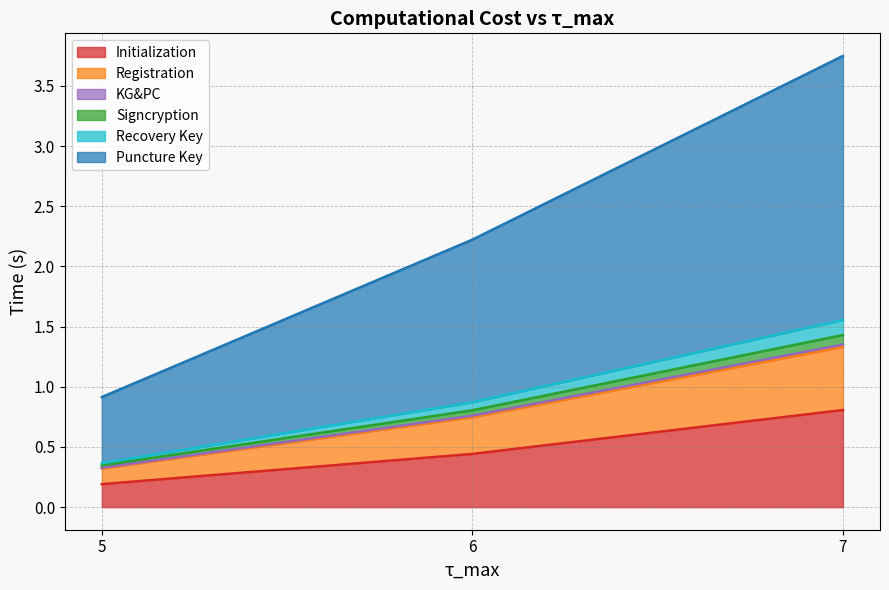

The Initialization series shows 0.2 at 5. True or false?

True